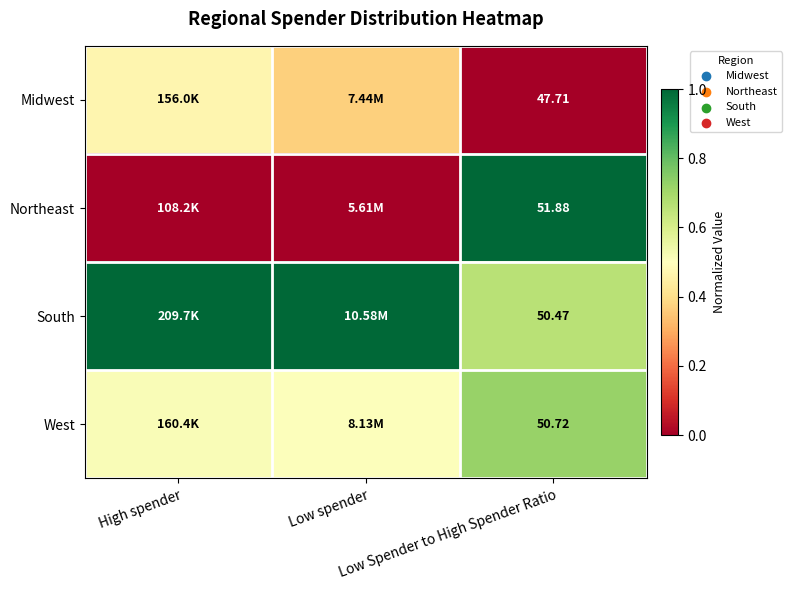

Is it true that Northeast equals 0.0 at High spender?

True